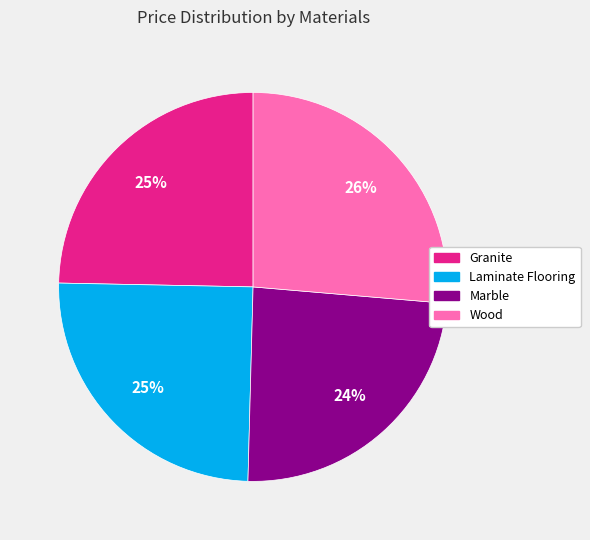

What is the ratio of the value at Marble to the value at Laminate Flooring?

1.0